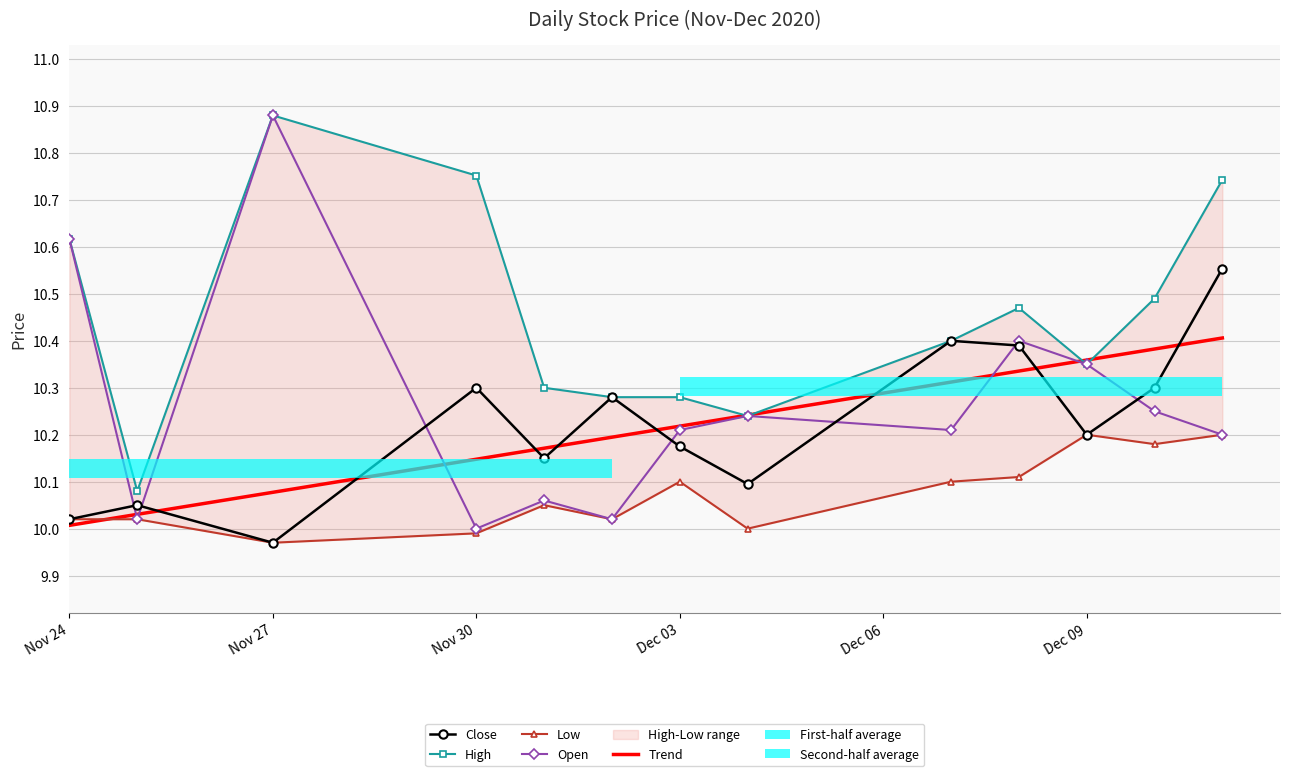

Is it true that Low equals 16.6 at 7?

False